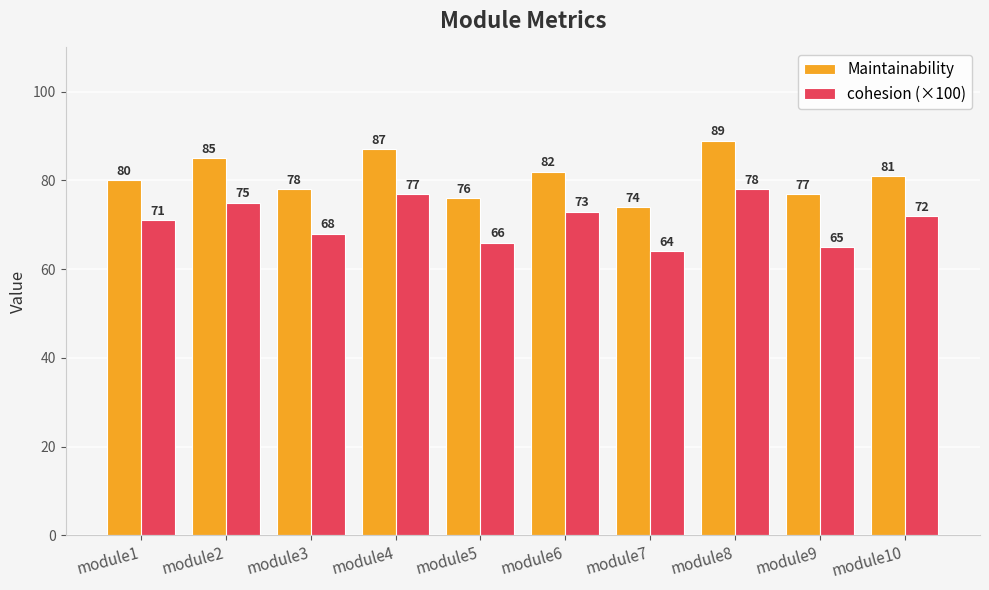

How many bars are there in total?

20